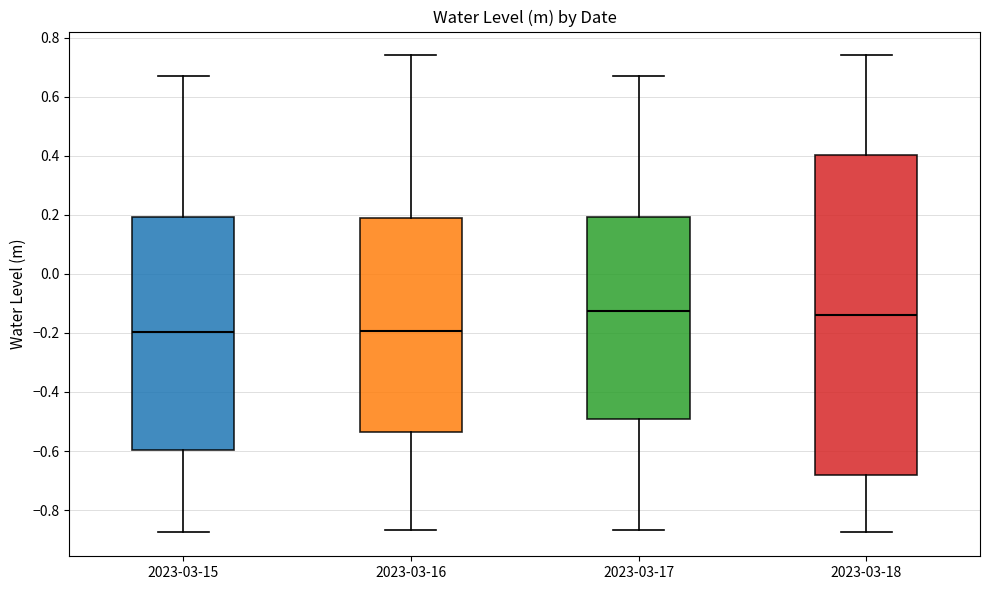

Where is the lower edge of the box for 2023-03-16 on the y-axis? The values are not printed on the chart, so give them approximately, as read against the axis.

-0.54